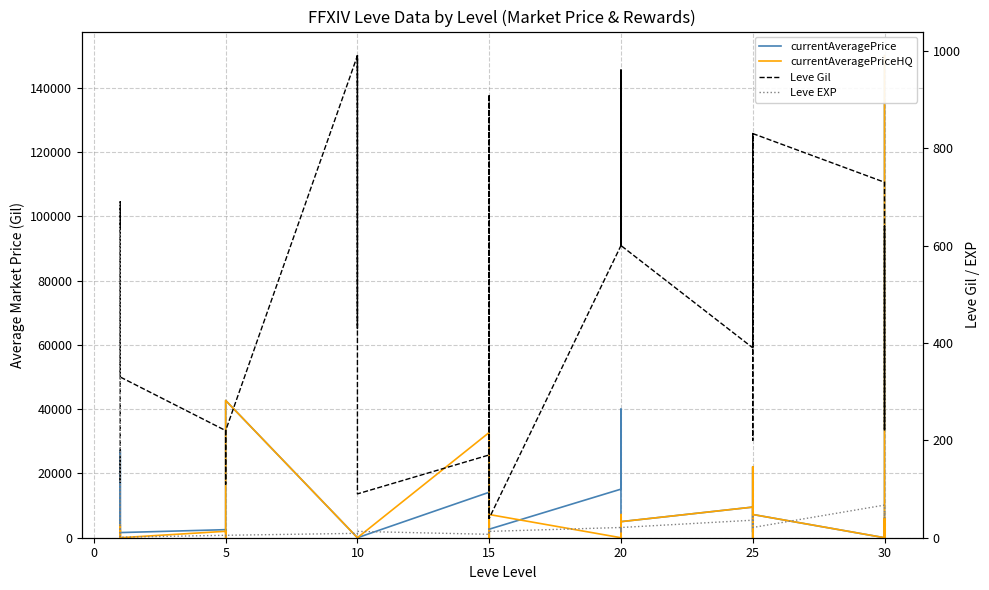

Which series has the largest range (max minus min)?

currentAveragePrice